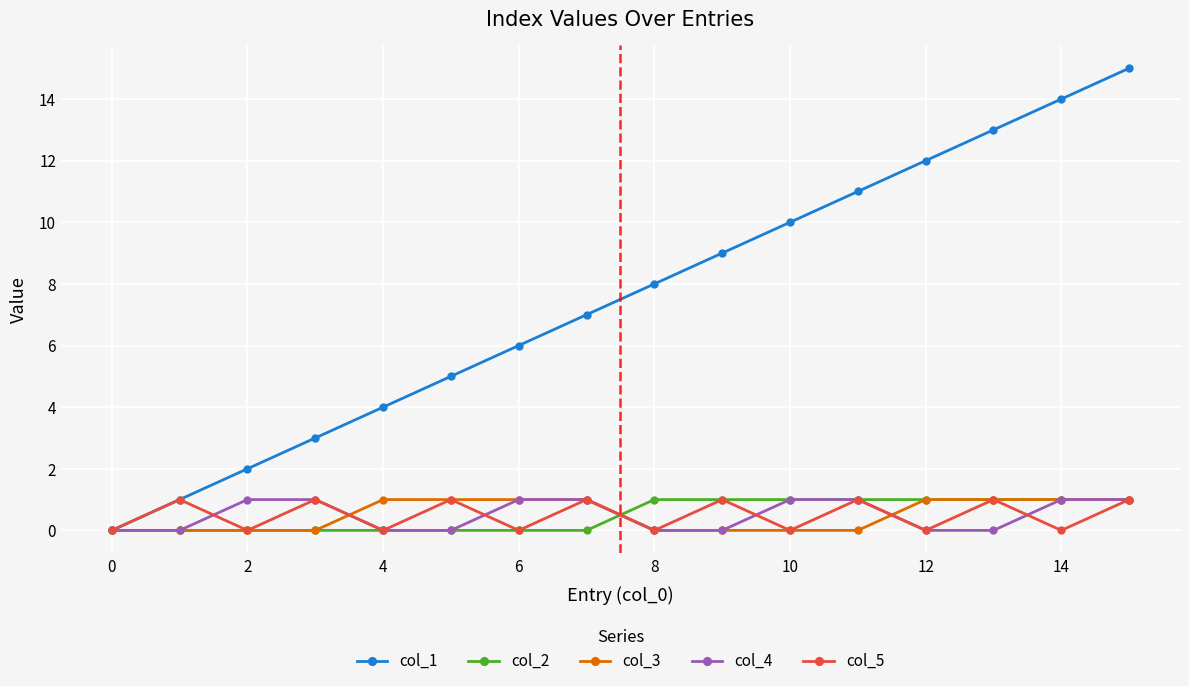

Which series has the widest spread of values?

col_1